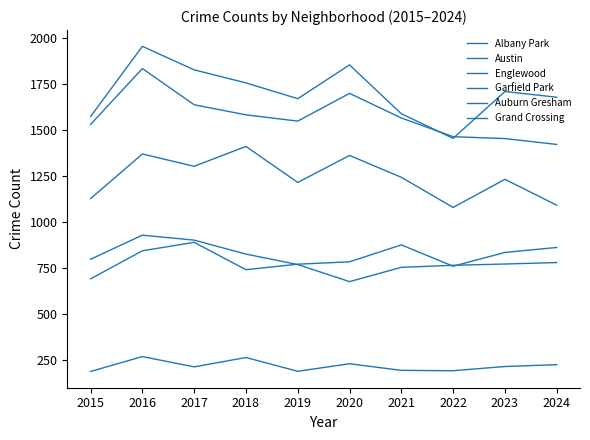

How many lines are shown in the chart?

6